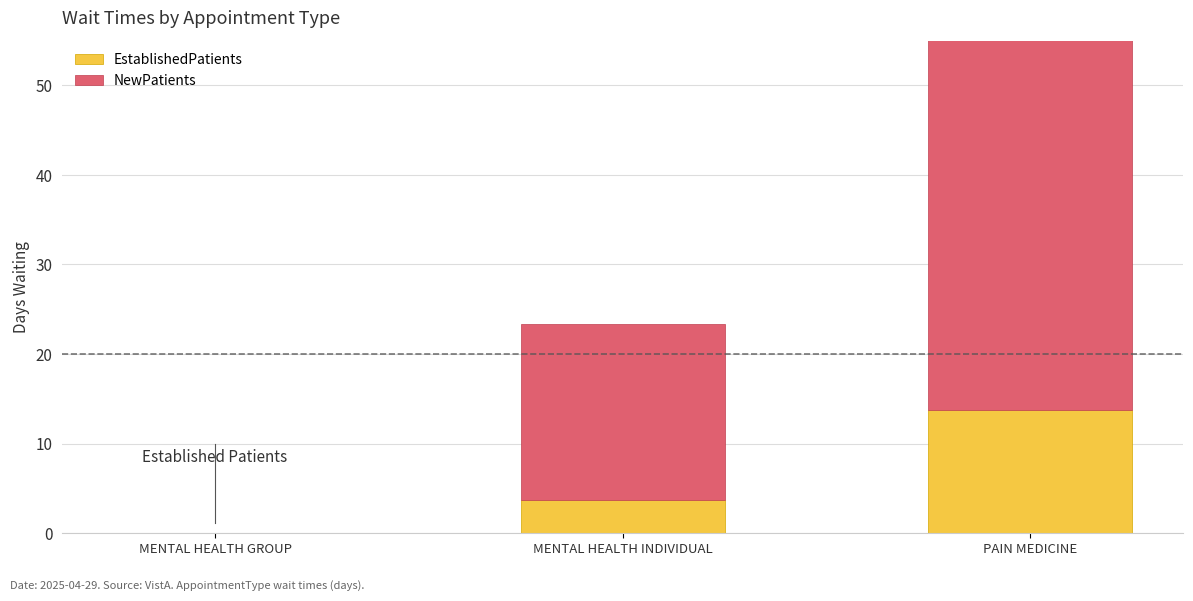

What are all the series names shown in the legend?

EstablishedPatients, NewPatients